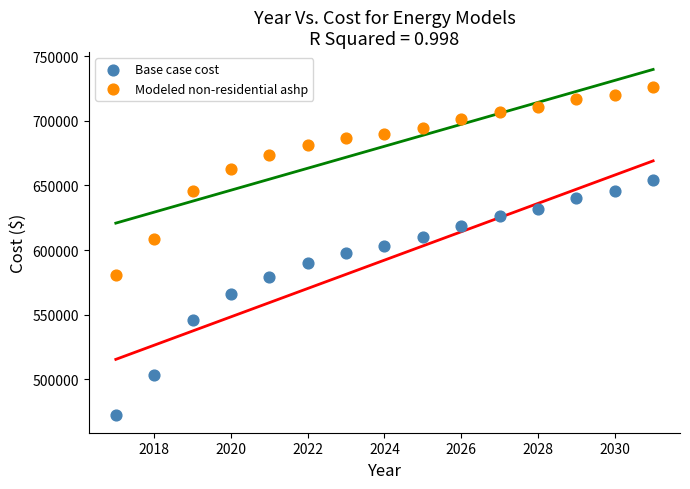

Across all data points, what is the range of Y values (max minus min)?

254247.7